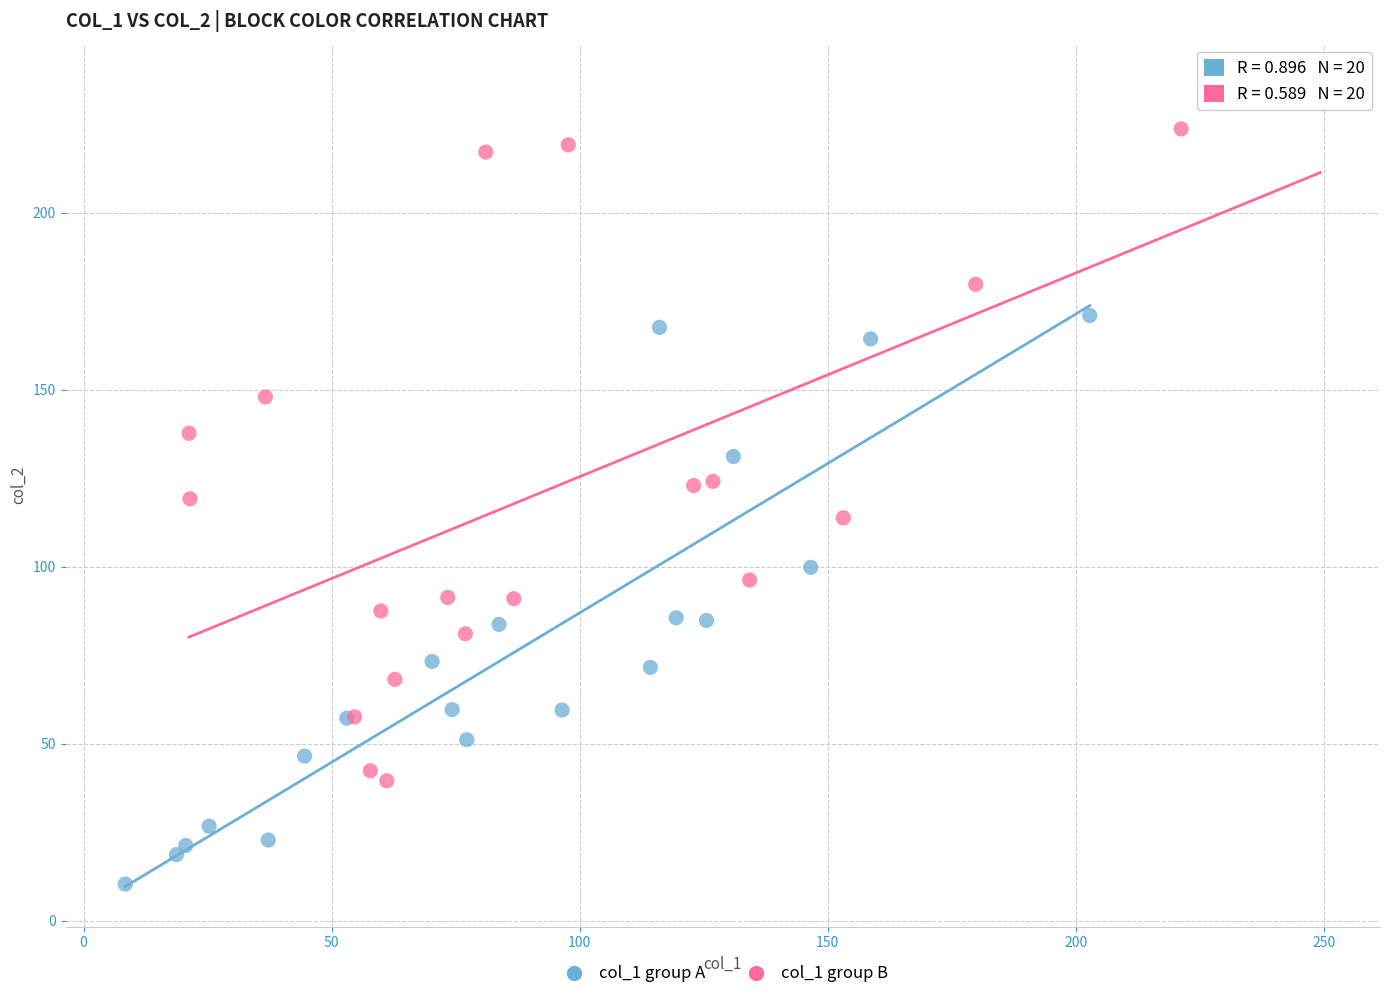

Which series contains the highest Y value?

col_1 group B